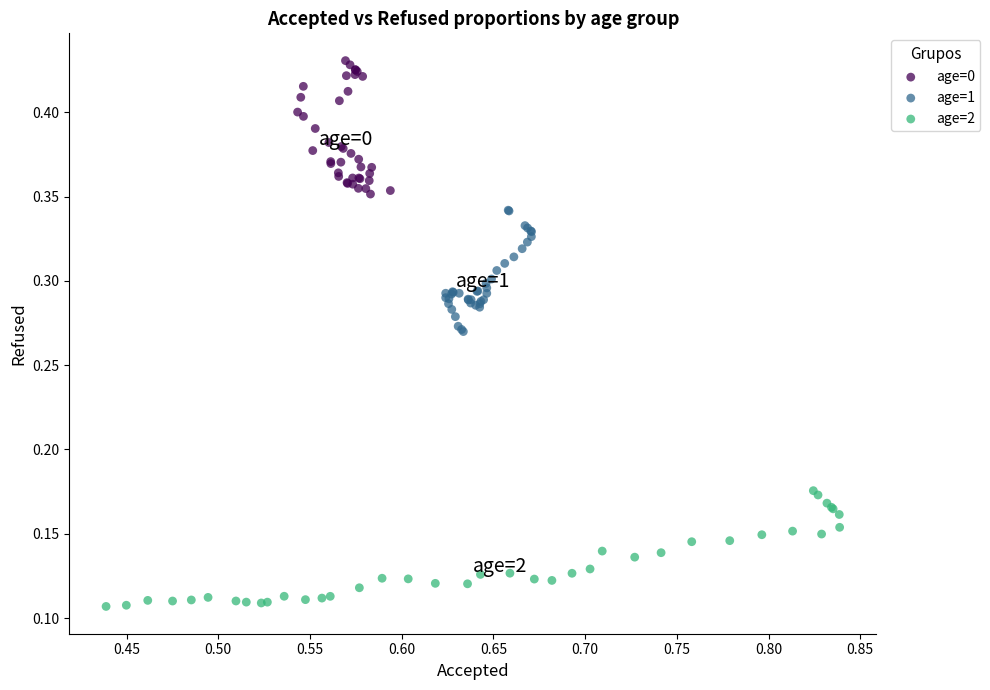

What are all the series names shown in the legend?

age=0, age=1, age=2